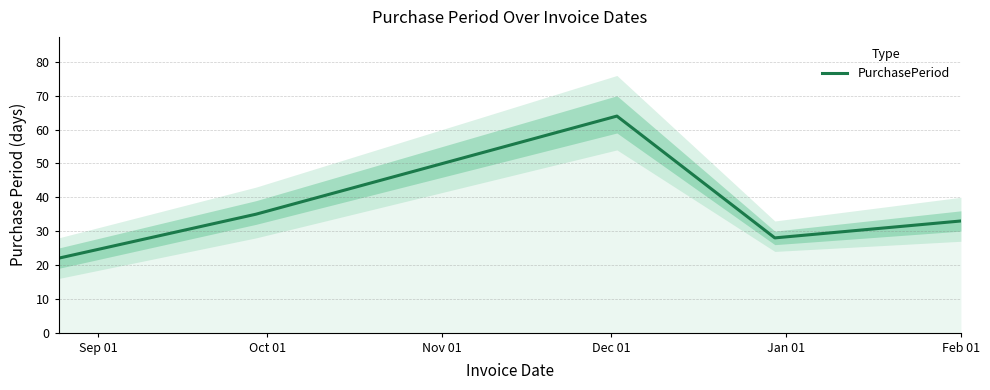

What is the maximum value for PurchasePeriod?

64